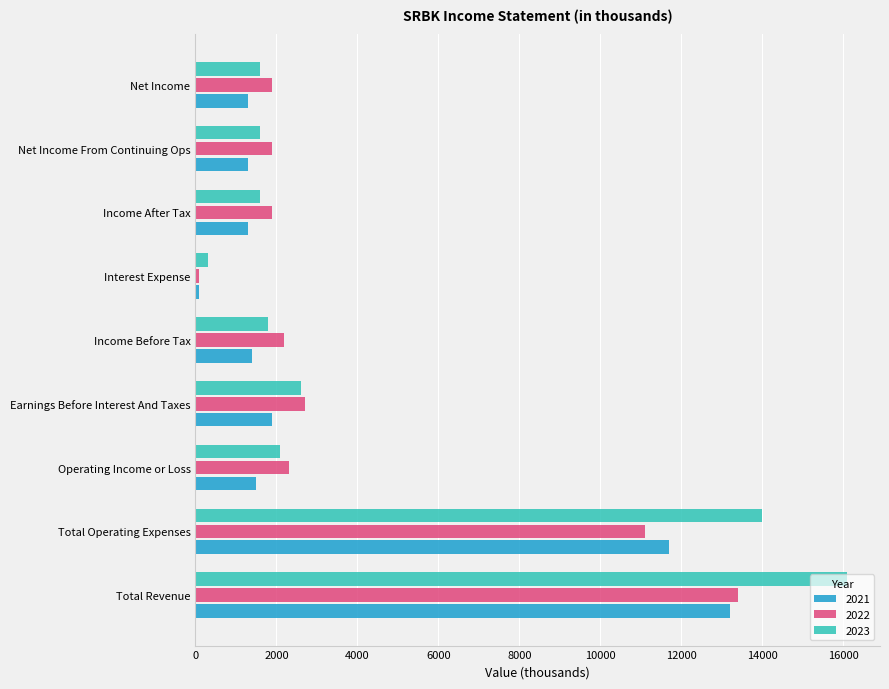

Between Total Operating Expenses and Interest Expense, which series saw the biggest shift?

2023